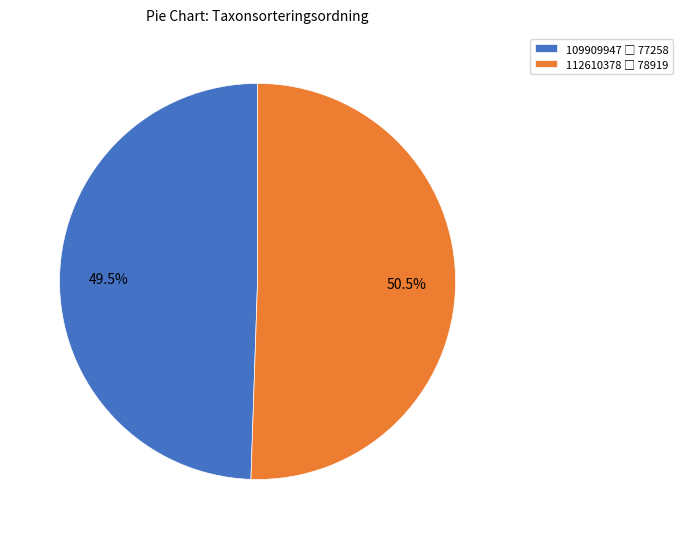

Is there a majority slice in this chart?

Yes